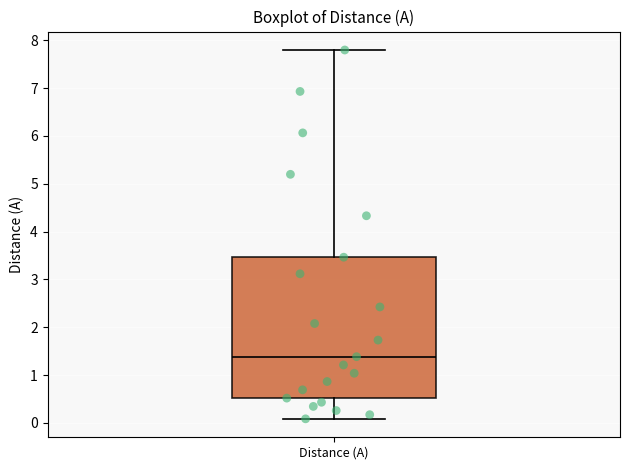

Transcribe this box plot: give where the median line is, the range the box spans, and where the two whiskers end, as read against the y-axis. The values are not printed on the chart, so give them approximately, as read against the axis.

median 1.4, box 0.5 to 3.5, whiskers 0.1 to 7.8